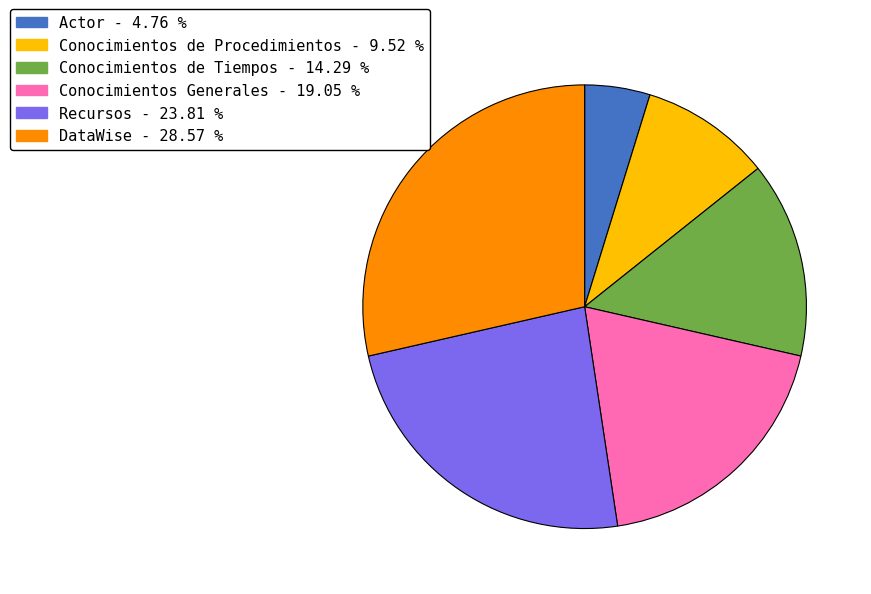

Combined, do Conocimientos de Procedimientos and DataWise account for over 50%?

No